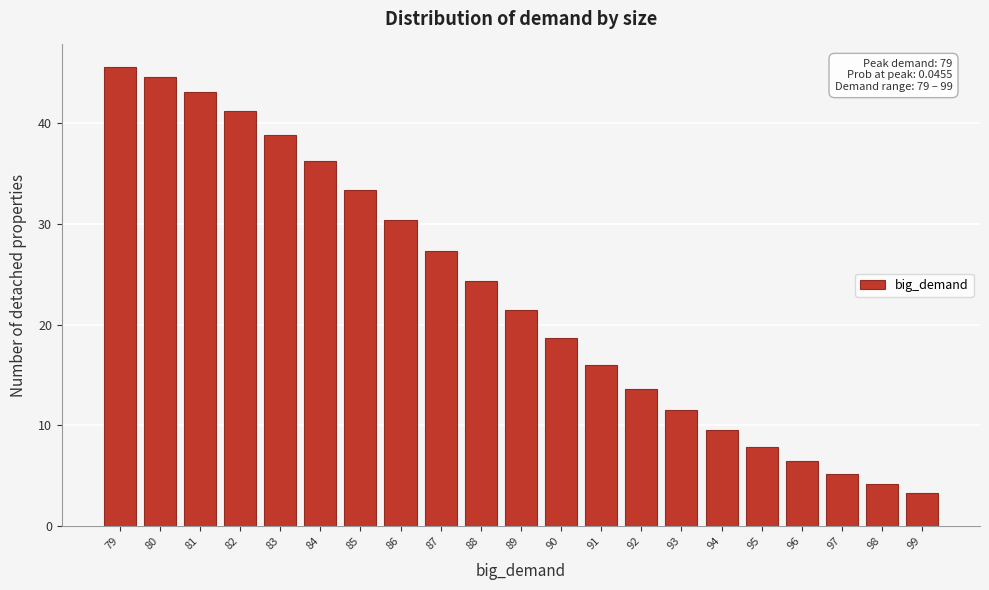

Reading left to right, what are all the values shown in this chart?

79=45.5	80=44.5	81=43.1	82=41.1	83=38.8	84=36.2	85=33.3	86=30.4	87=27.3	88=24.3	89=21.4	90=18.6	91=16.0	92=13.6	93=11.5	94=9.6	95=7.9	96=6.4	97=5.2	98=4.2	99=3.3